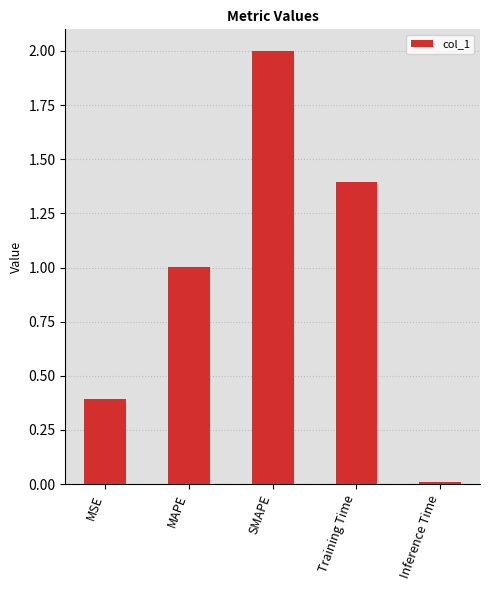

Does the chart contain stacked bars?

No